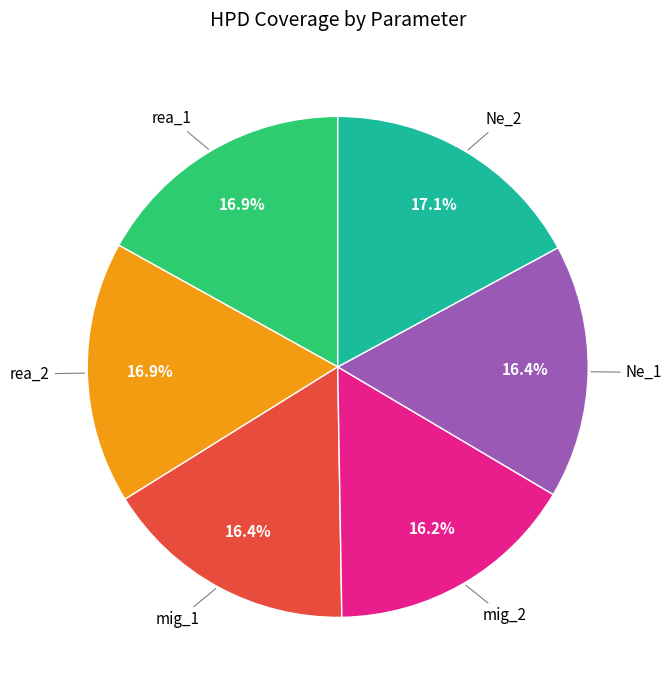

Is the sum of Ne_2 and rea_1 greater than half?

No